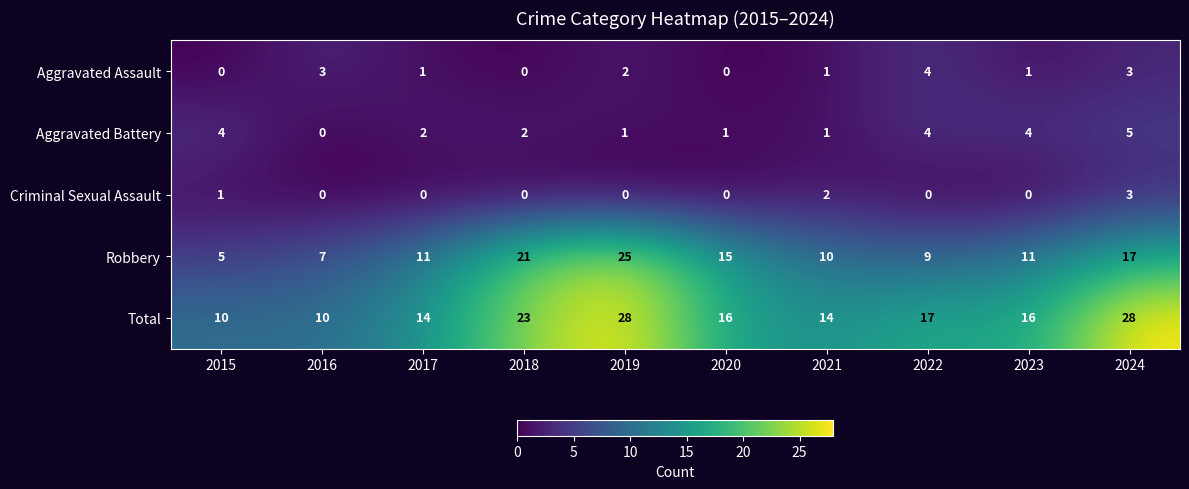

How many values in Aggravated Battery are above zero?

9